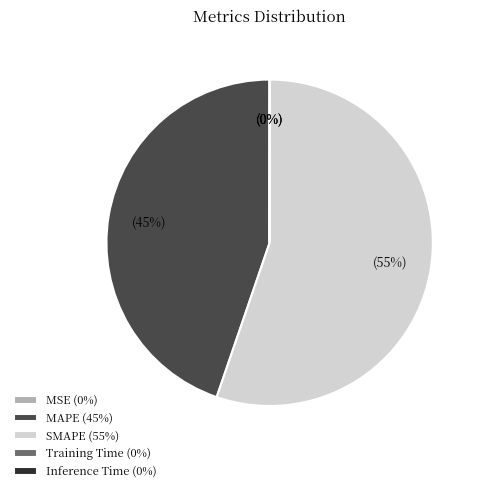

To the nearest percent, what percentage of the pie is MAPE?

45%